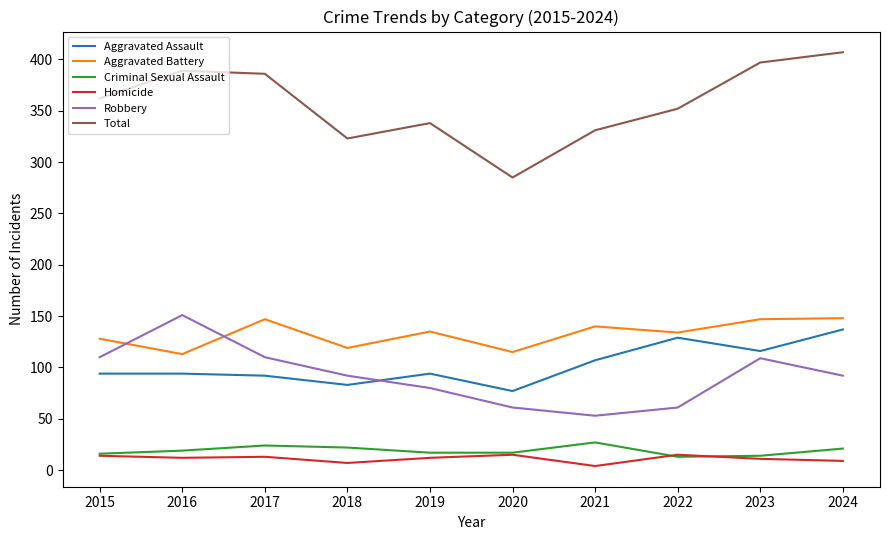

The Aggravated Battery series shows 35 at 2016. True or false?

False